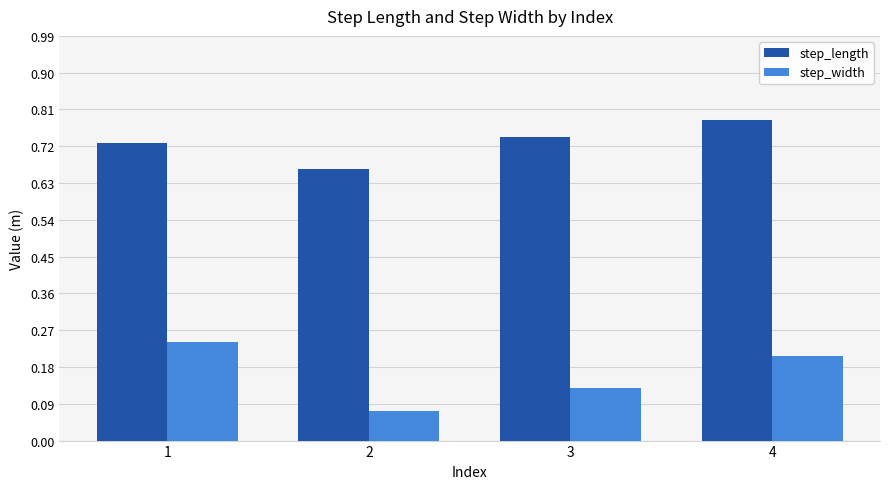

The value of step_width at 4 is 0.2. True or false?

True